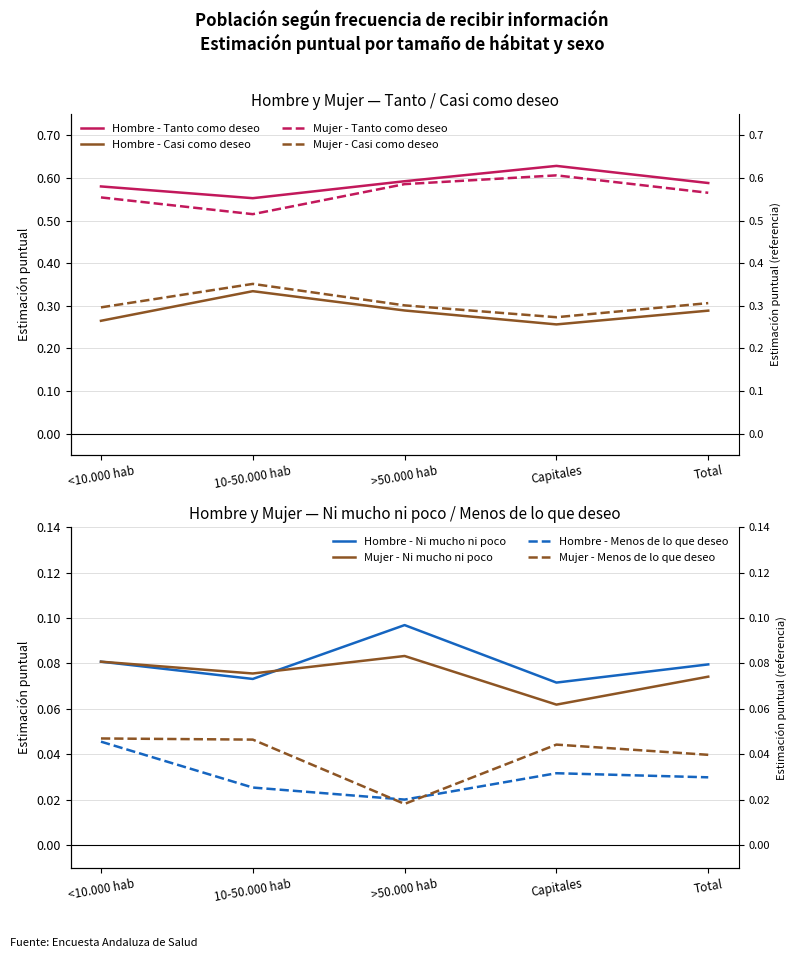

Is the value of Mujer - Tanto como deseo at Total greater than the value of Mujer - Casi como deseo at 10-50.000 hab?

Yes